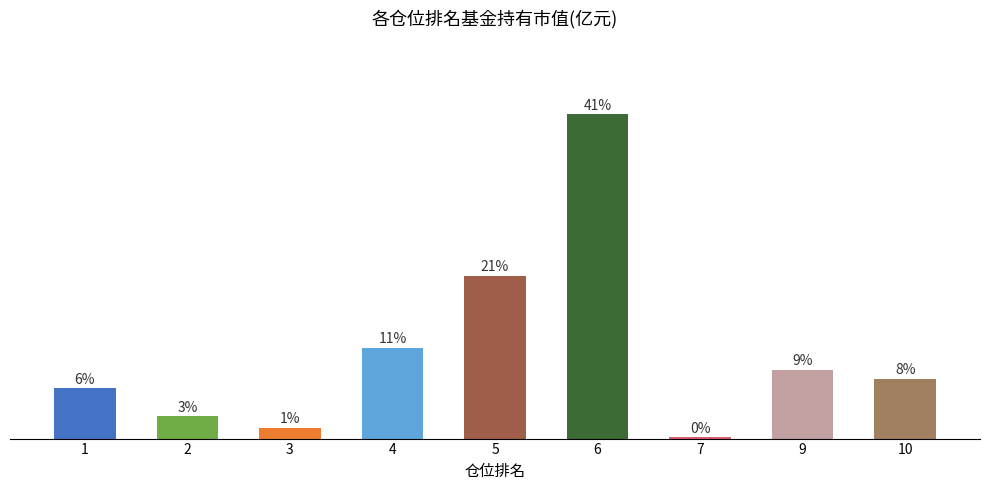

True or false: the data shows 0.7 at 10.

True